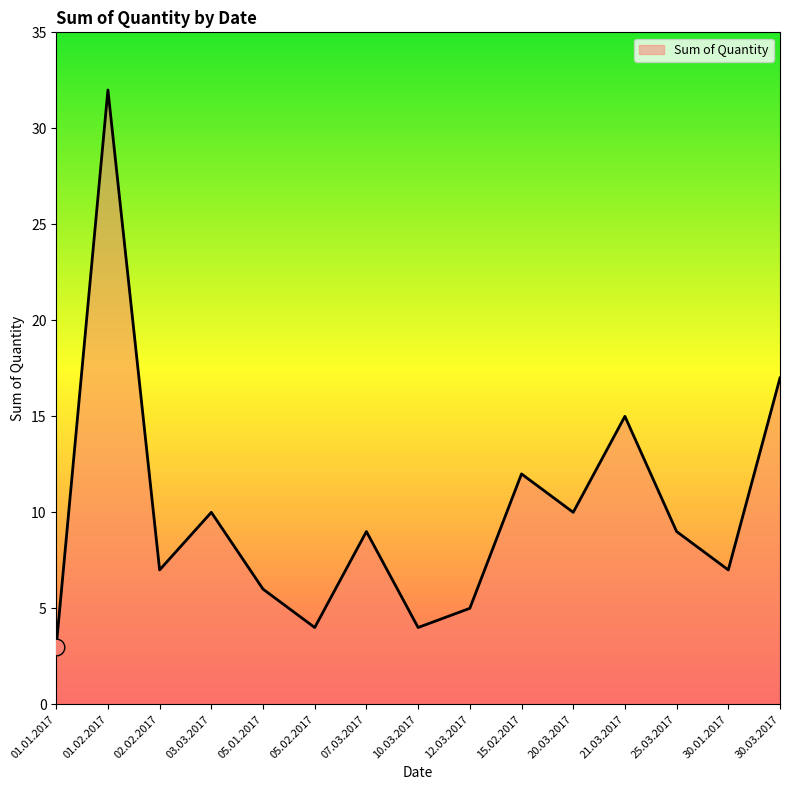

At which label does the data first exceed 9?

01.02.2017